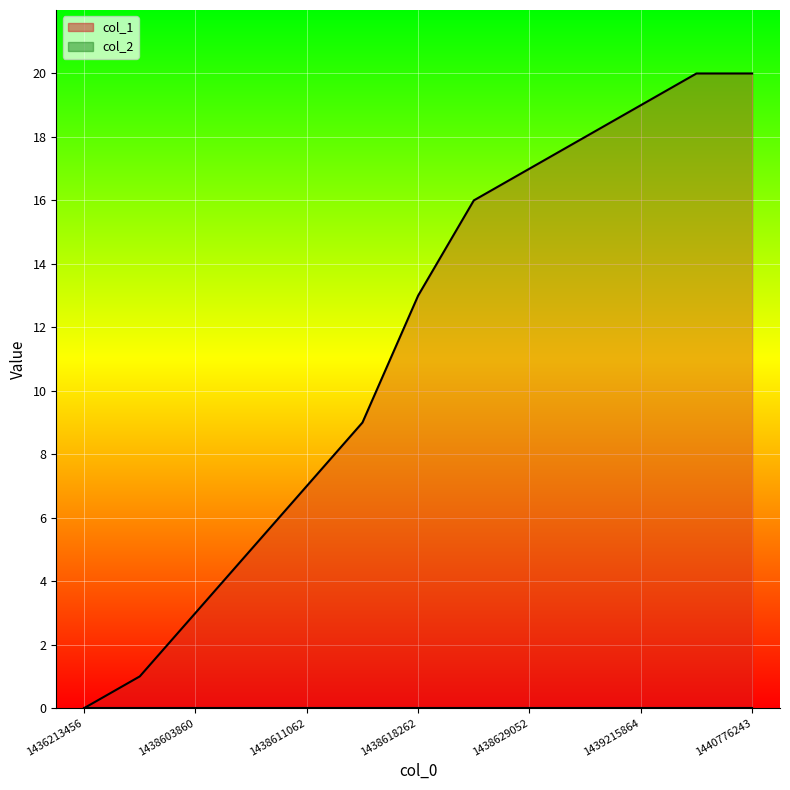

Reading right to left, list all the values displayed in this chart.

20	20	19	18	17	16	13	9	7	5	3	1	0